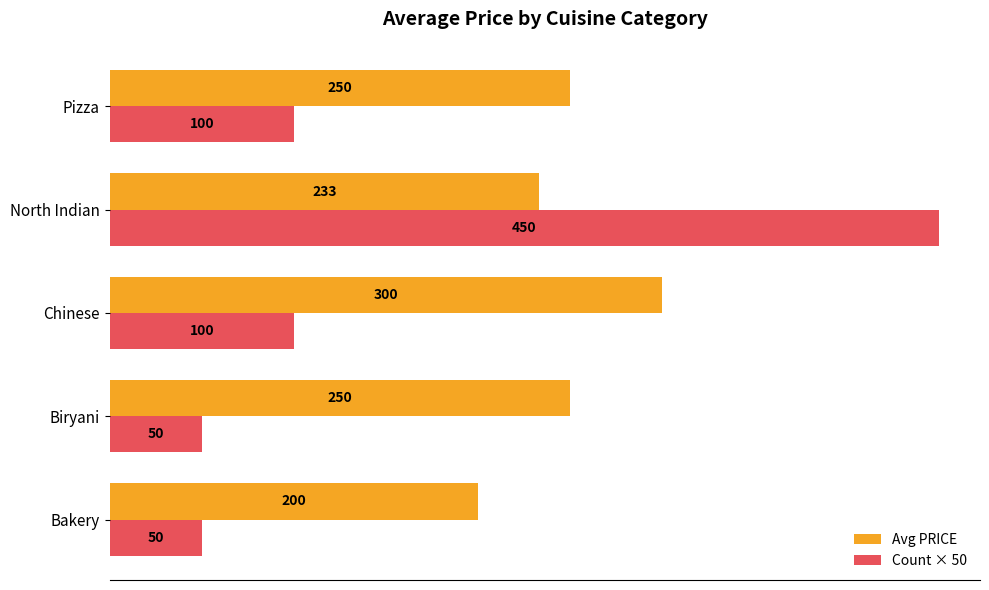

What is the sum of the Count × 50 values at Pizza and Bakery?

150.0